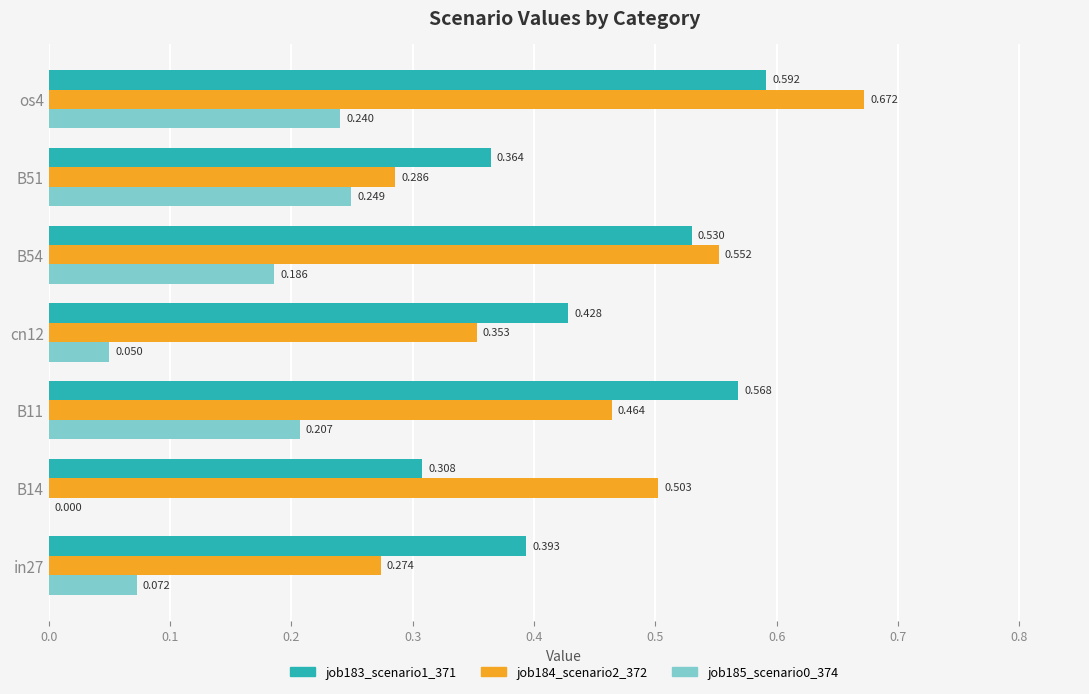

At which label does job185_scenario0_374 reach its peak?

B51